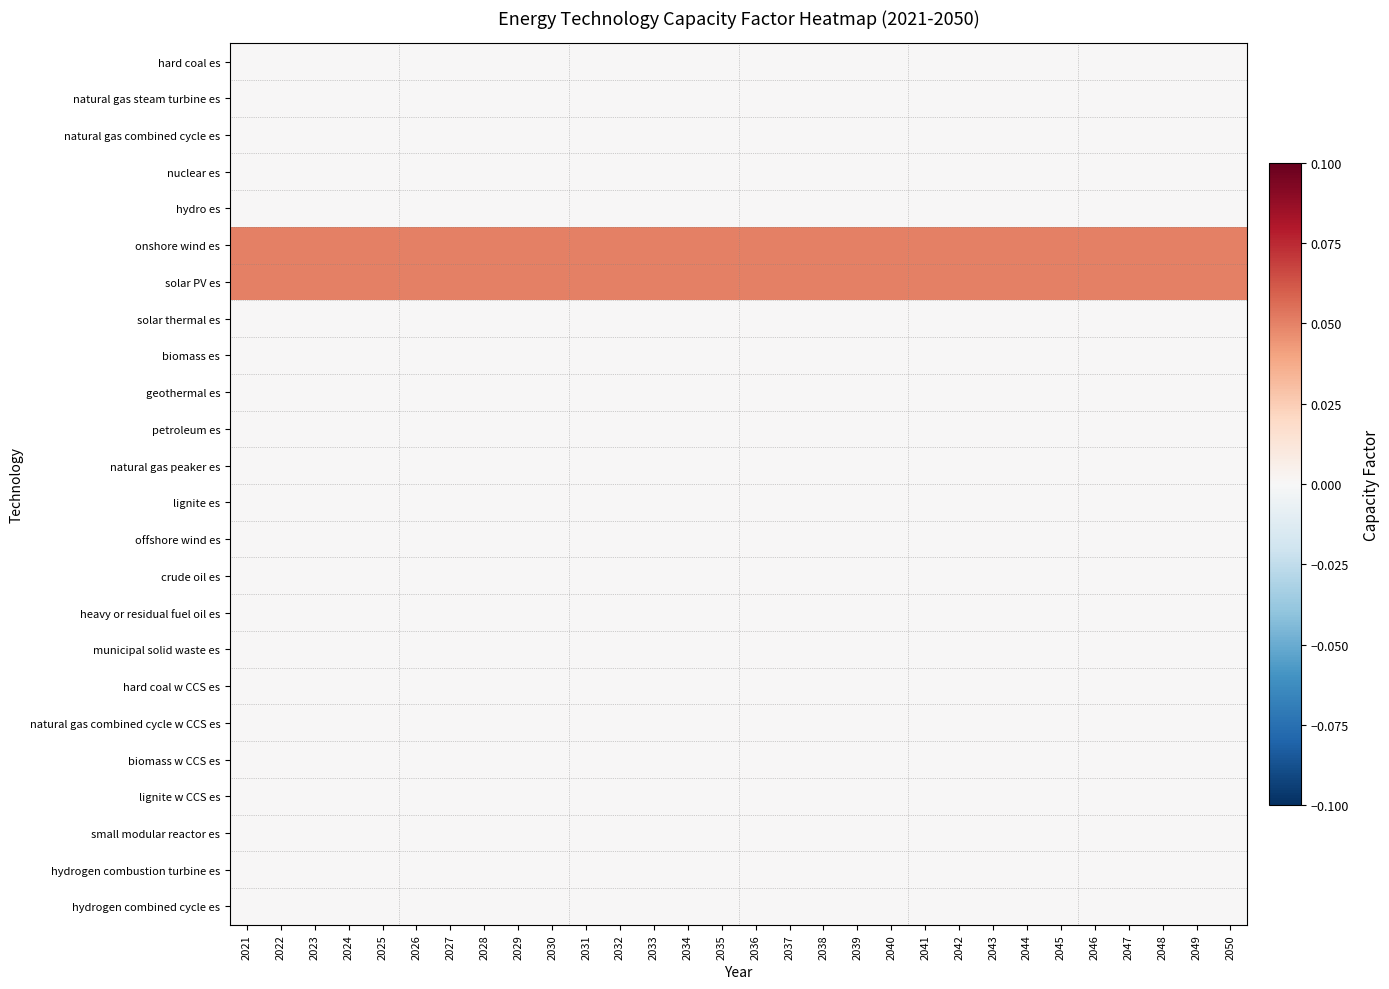

What is the spread (max minus min) of values at 2022?

0.1